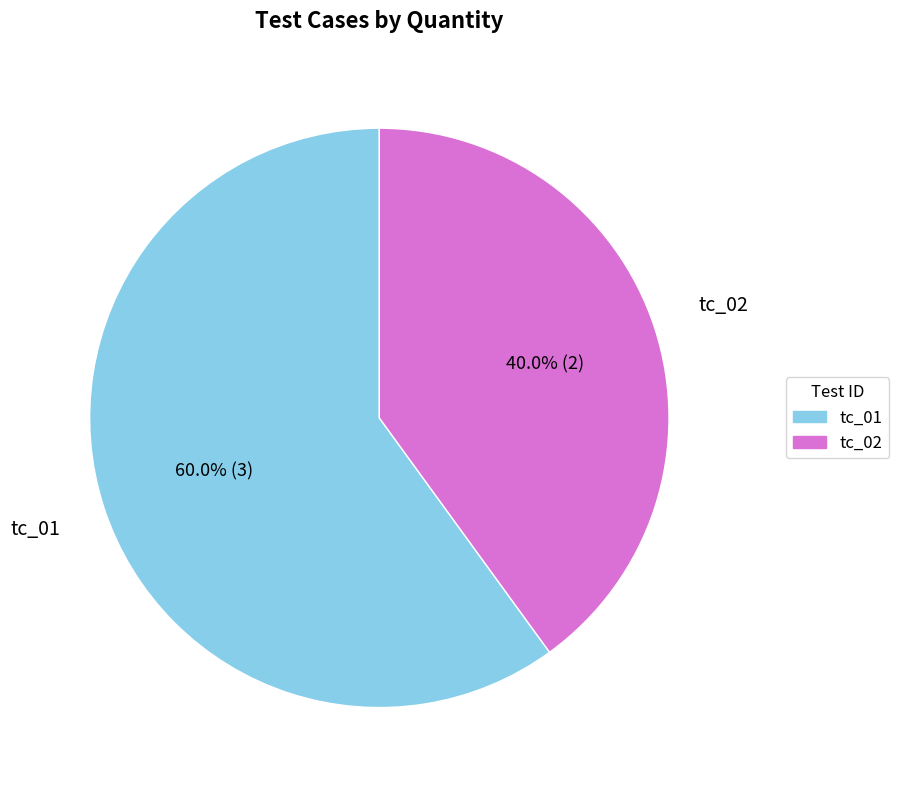

To the nearest percent, what portion does tc_01 represent?

60%